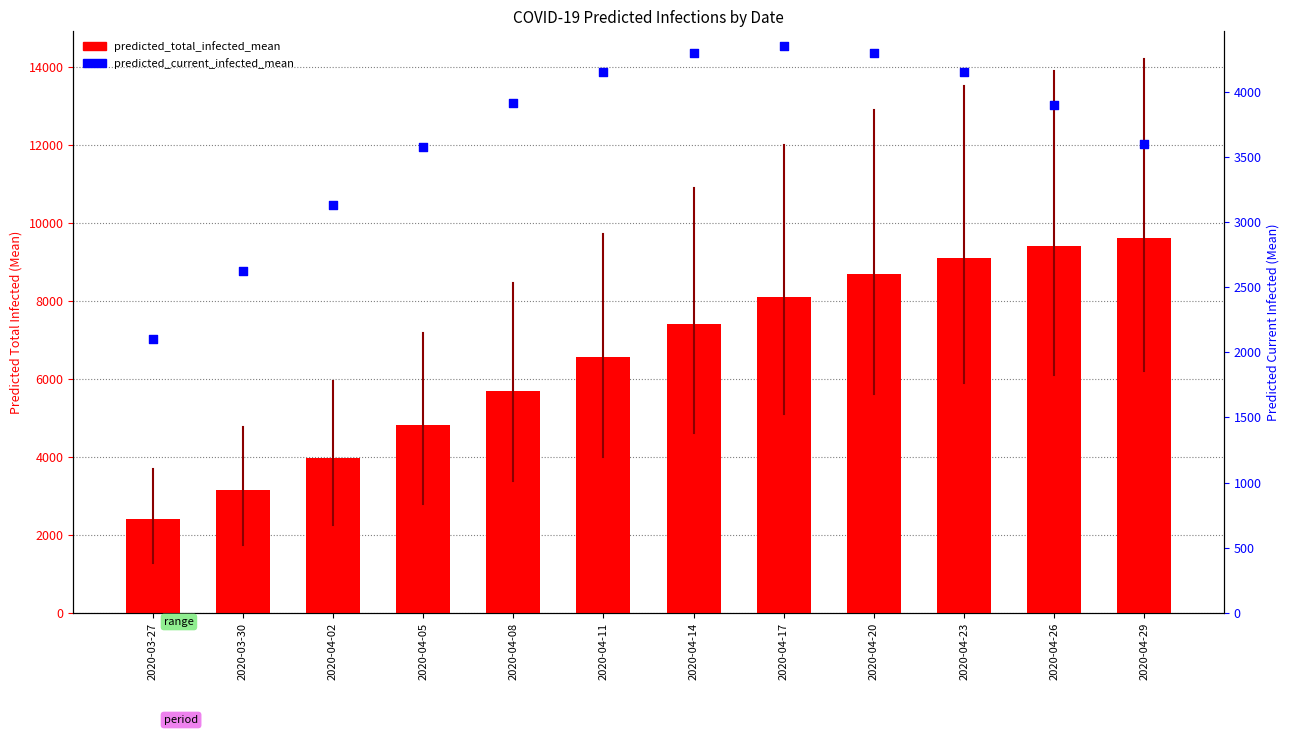

Which series contains the highest Y value?

predicted_total_infected_mean